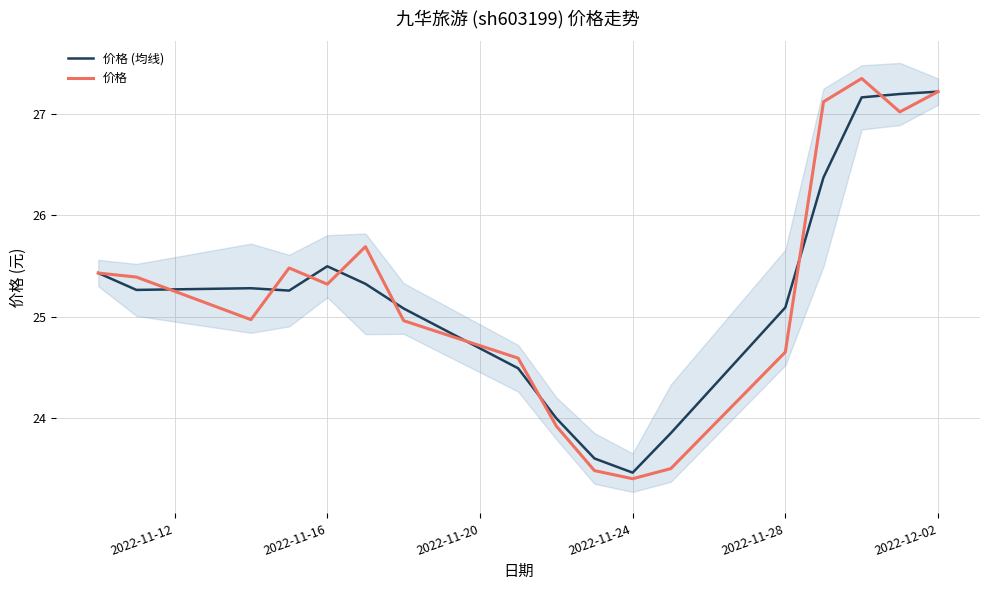

What is the difference between the second highest and minimum values in the 价格 (均线) series?

3.7